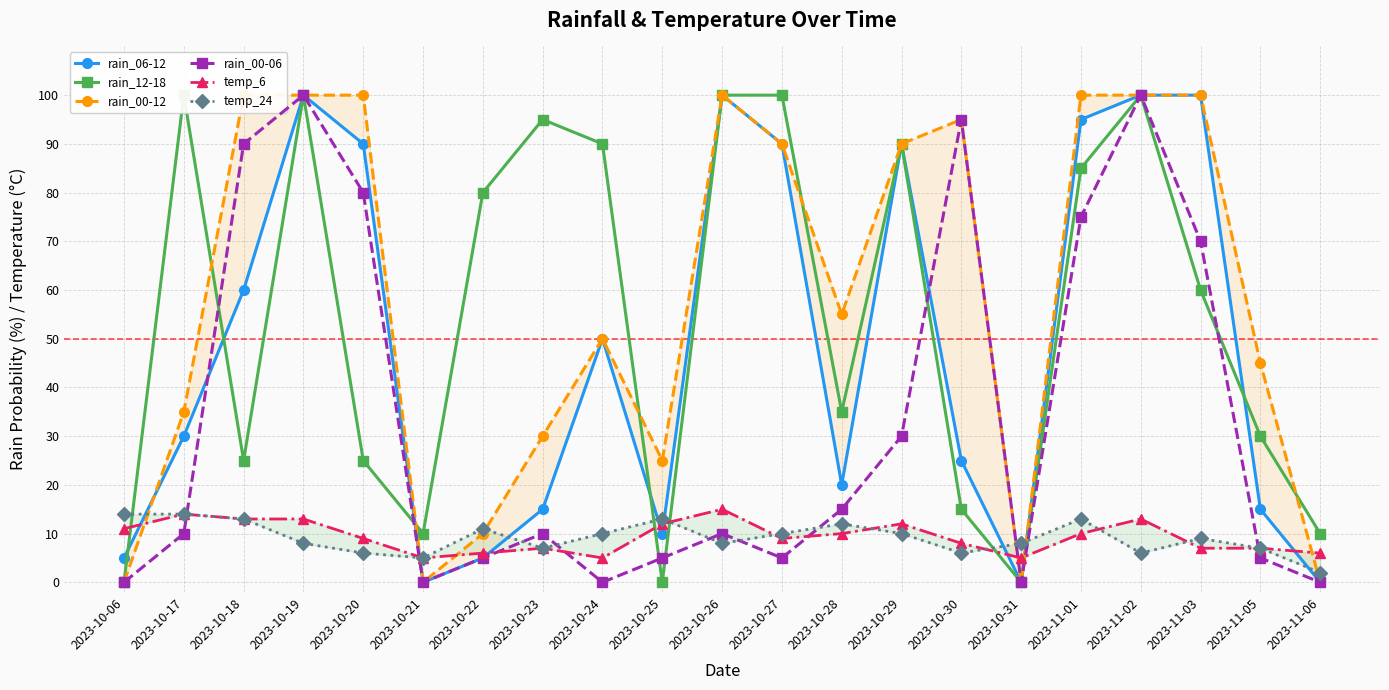

How many lines are shown in the chart?

6